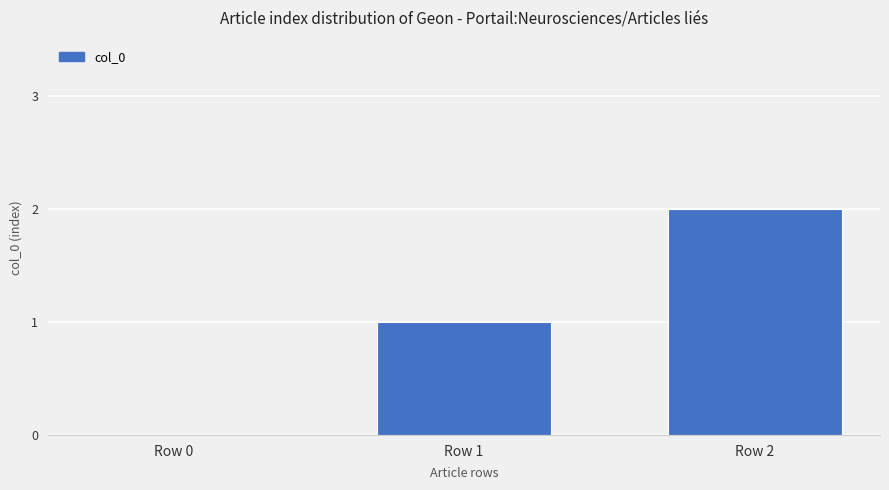

True or false: the data shows 1 at Row 1.

True